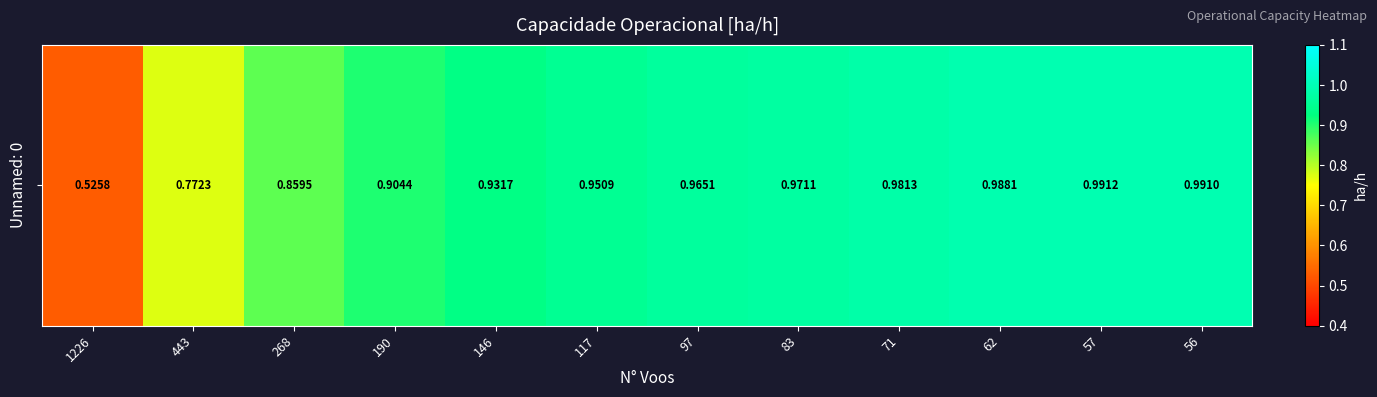

Is it true that the value at 443 is 0.8?

True